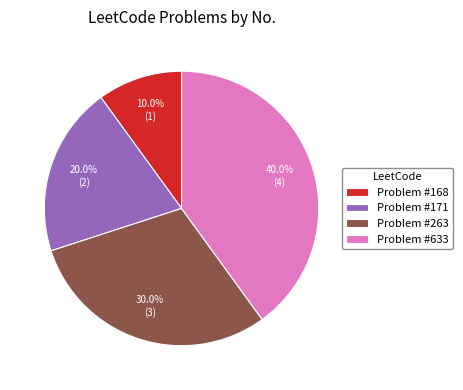

Is there a majority slice in this chart?

No